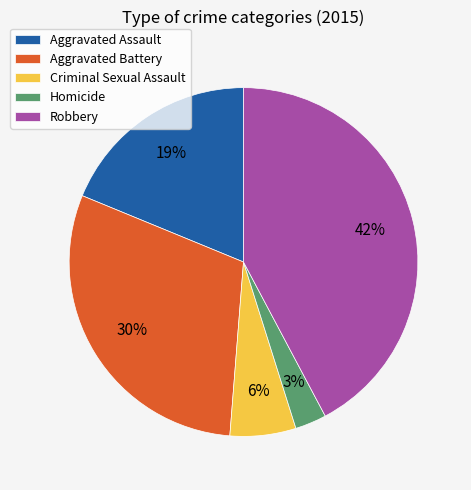

To the nearest percent, what is the average slice percentage?

20%